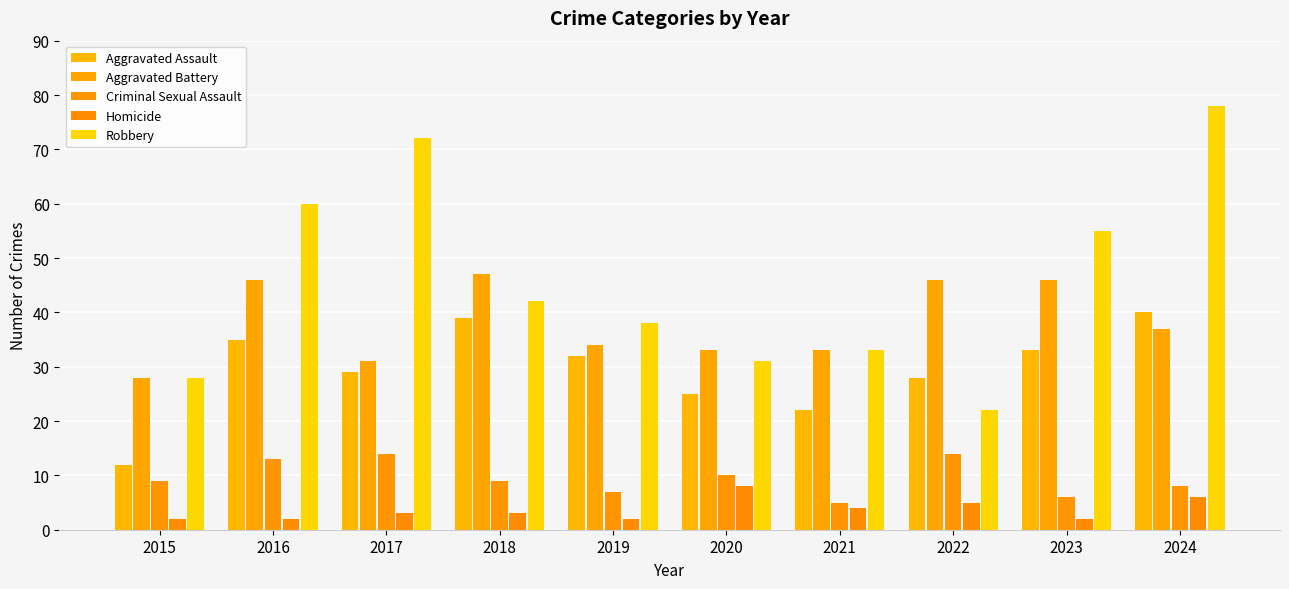

The Homicide series shows 7 at 2022. True or false?

False